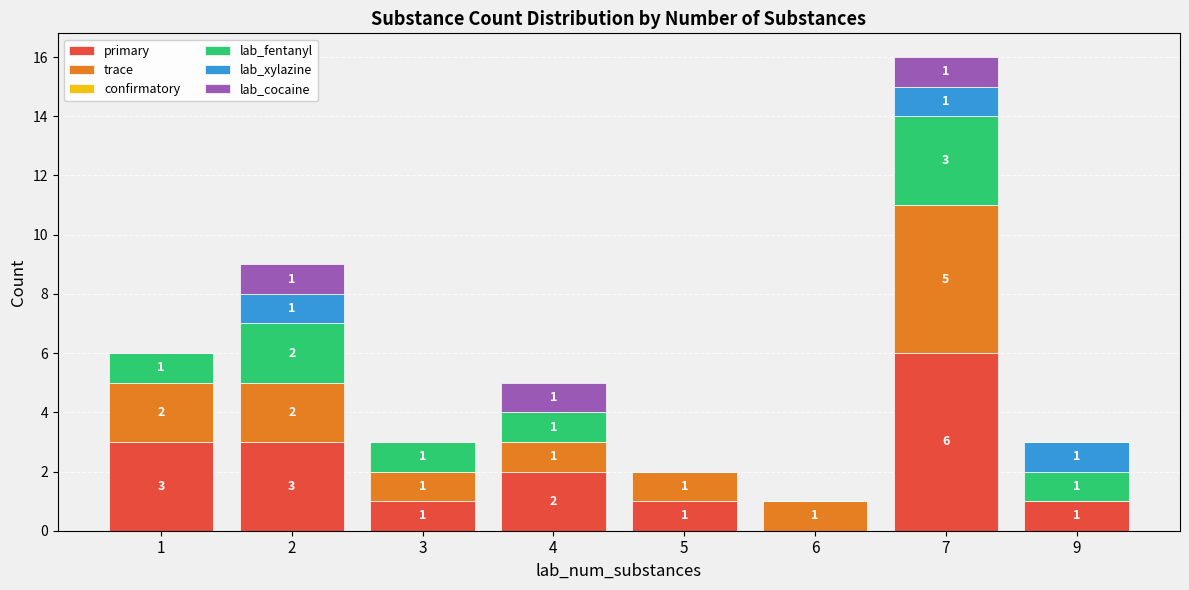

Reading left to right, transcribe the values for primary.

1=3	2=3	3=1	4=2	5=1	6=0	7=6	9=1